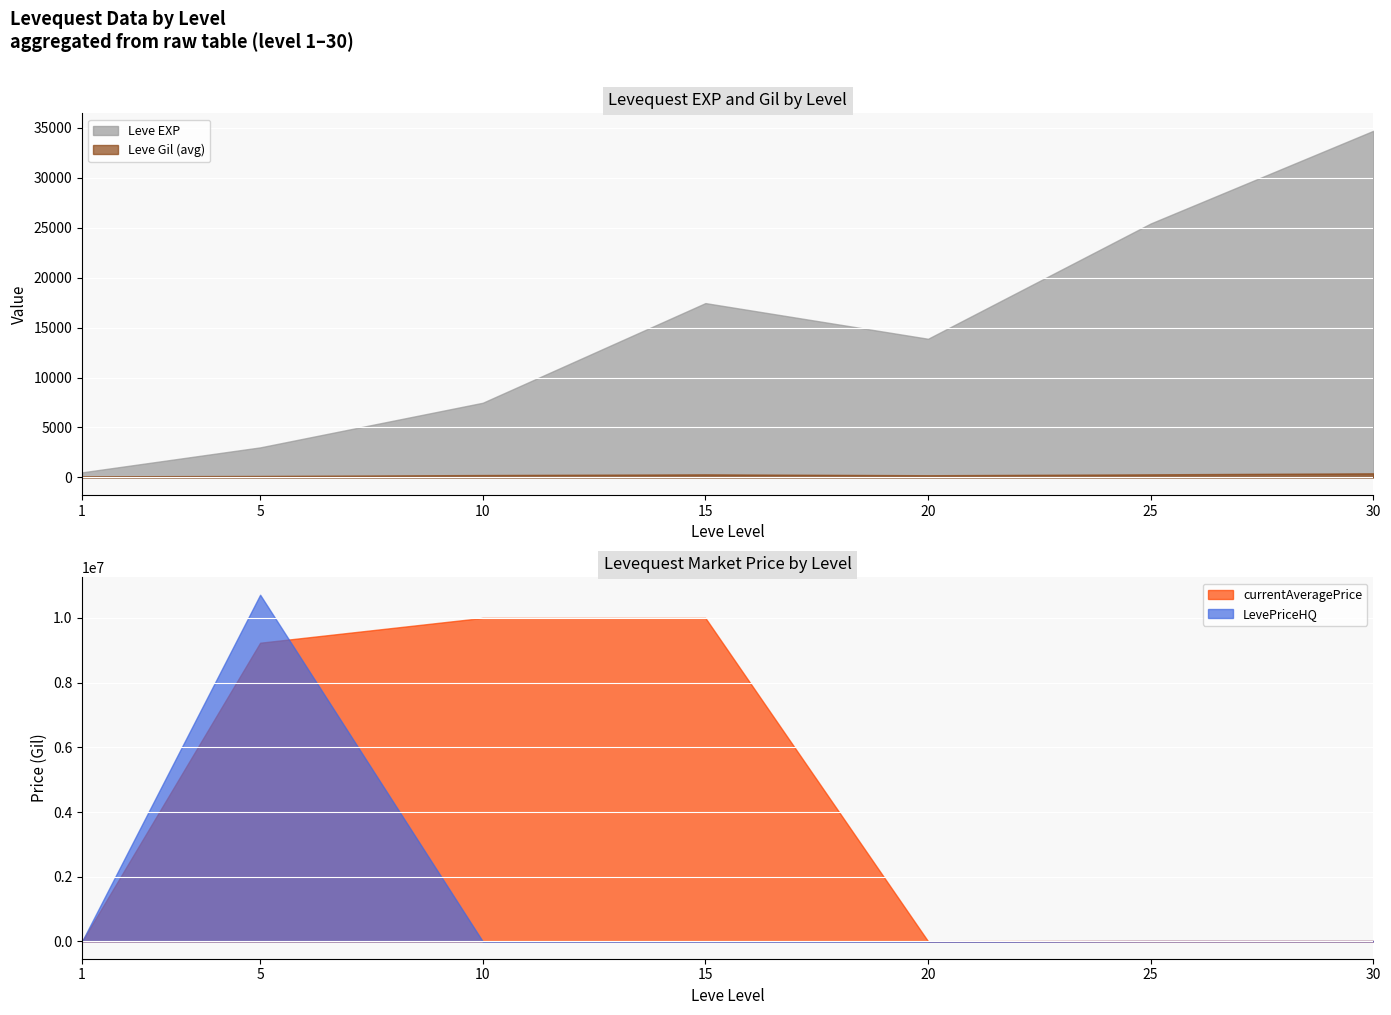

How many intersections are there between currentAveragePriceHQ and Leve EXP?

2